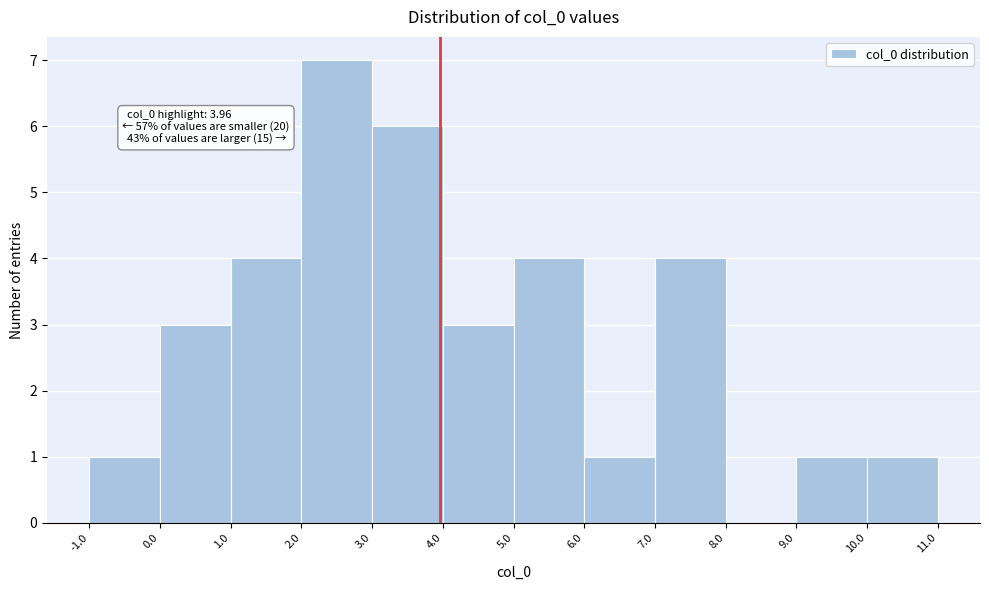

Over which range of the x-axis is the bar tallest?

2.0 to 3.0